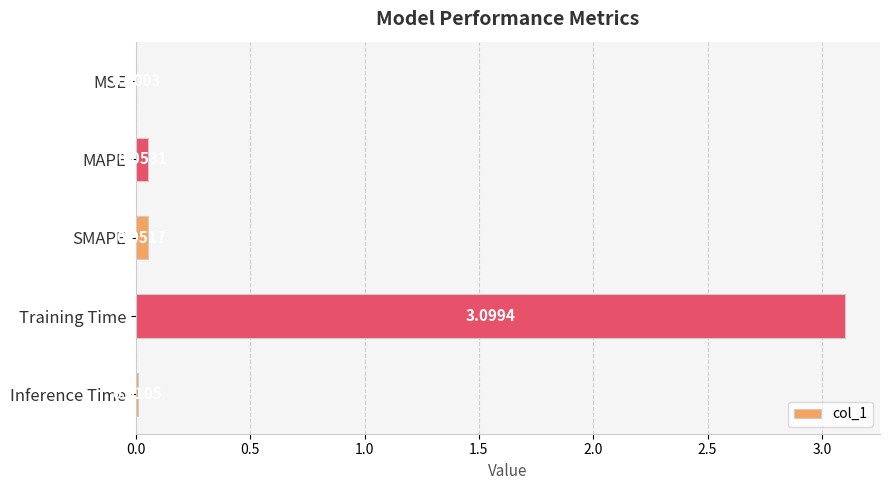

What is the sum of the values at Training Time and MSE?

3.1